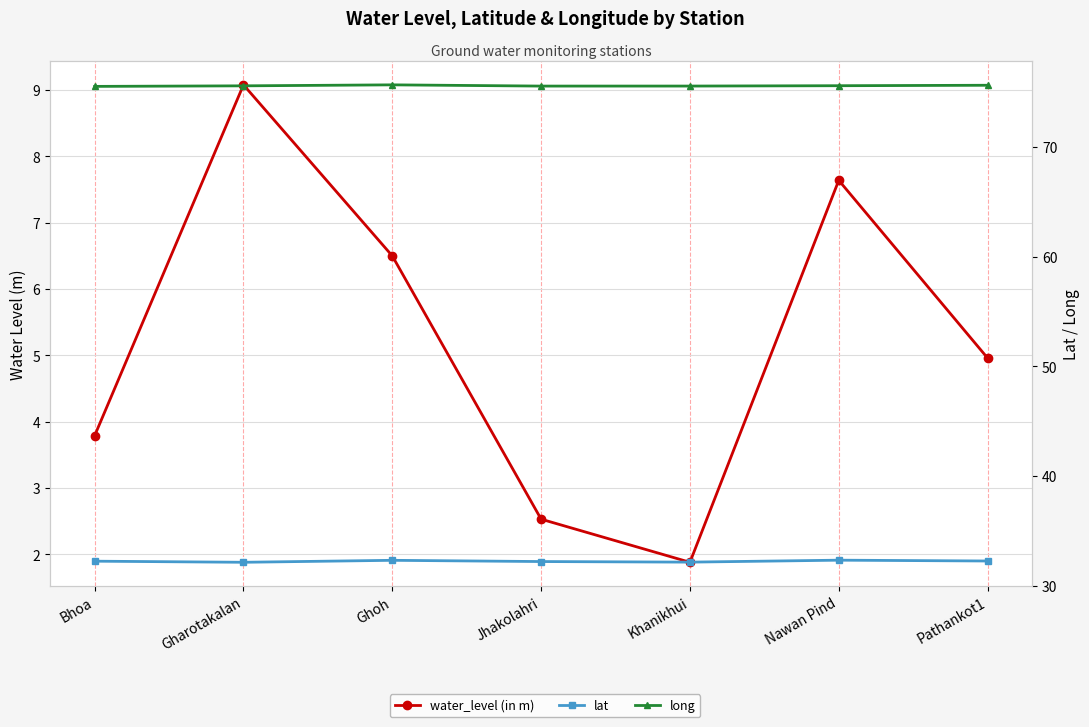

Where is the first local maximum for long?

Ghoh